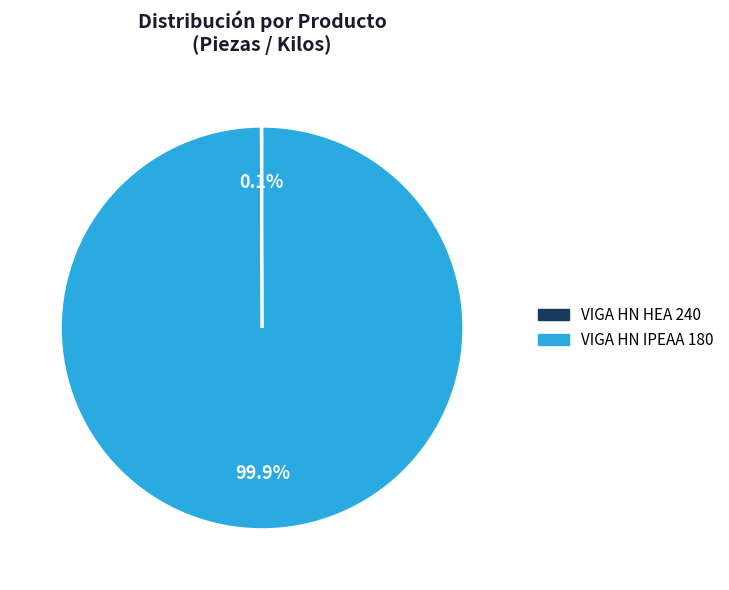

To the nearest percent, what portion does VIGA HN IPEAA 180 represent?

100%